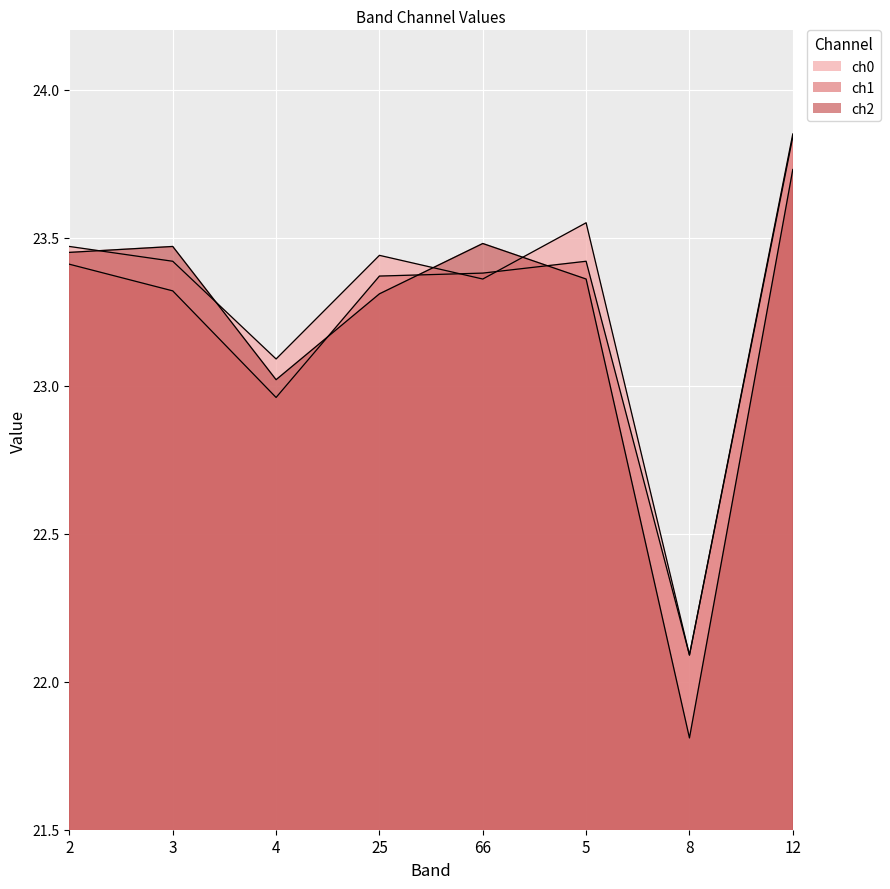

What is the sum of the ch1 values at 25 and 3?

46.7